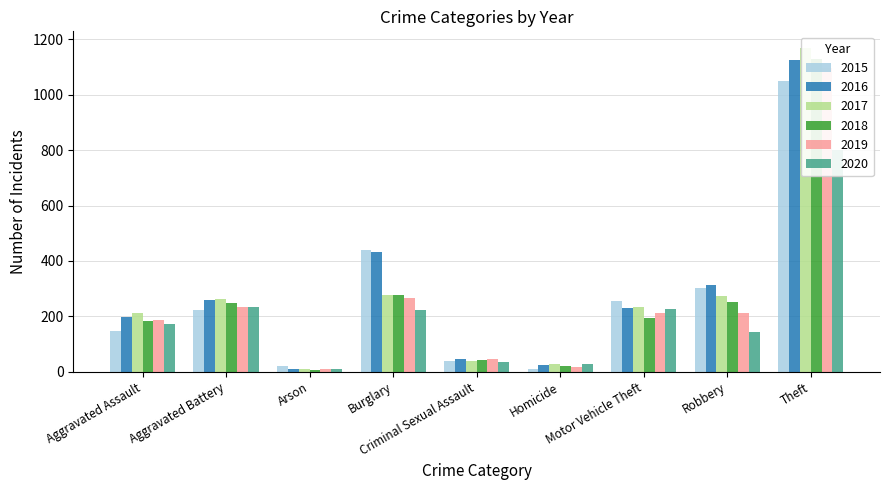

The value of 2015 at Burglary is 438. True or false?

True